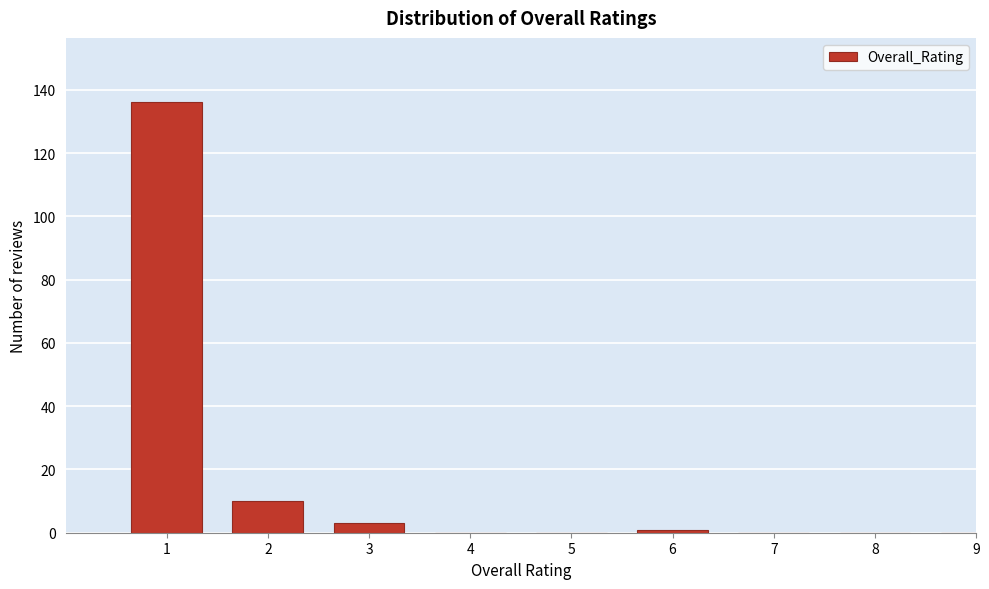

Reading left to right, extract all data points from this chart.

1=136	2=10	3=3	4=0	5=0	6=1	7=0	8=0	9=0